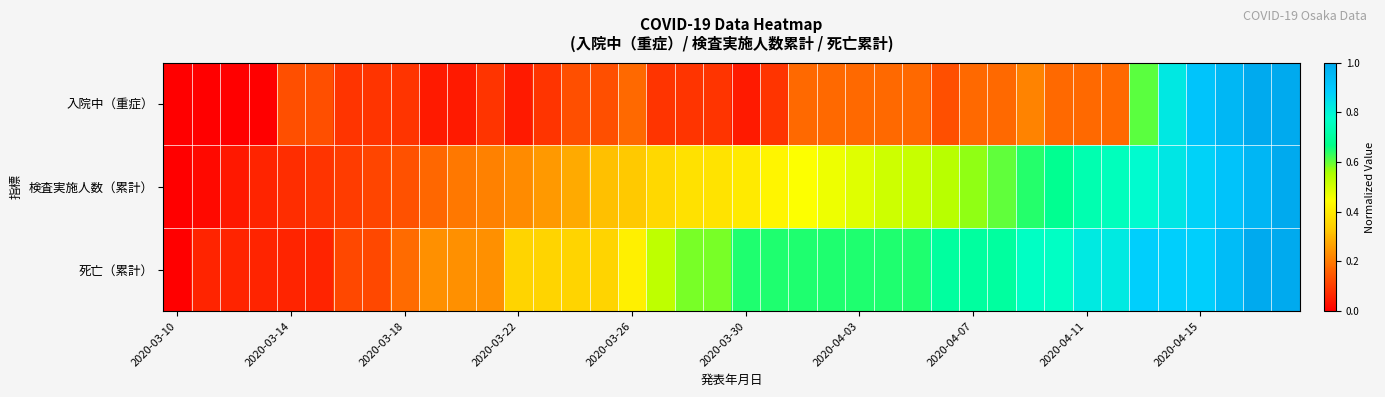

How many data points does each series have?

40